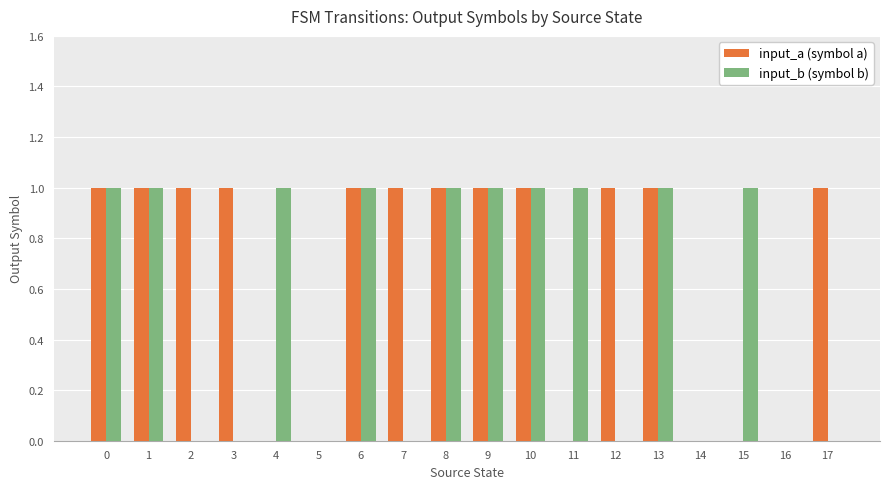

Which series has the largest total across all categories?

input_a (symbol a)